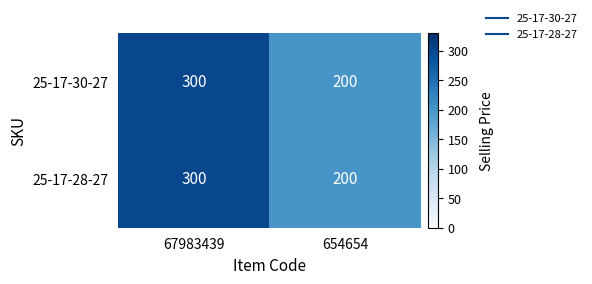

Reading left to right, extract all data points from this chart.

25-17-30-27: 300	200
25-17-28-27: 300	200